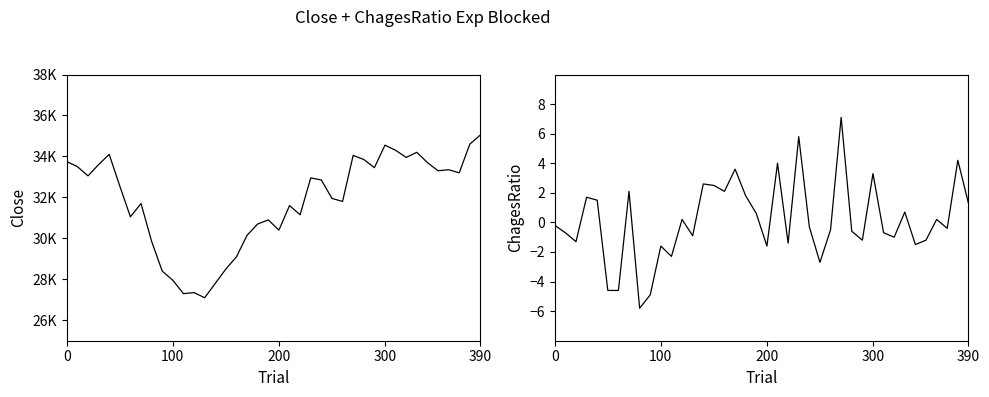

Between 17 and 9, which is larger?

17